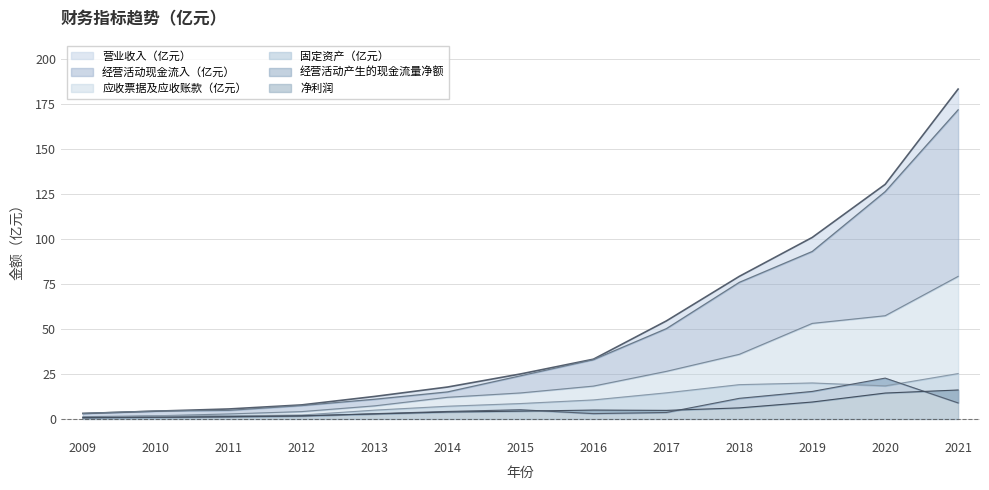

True or false: 营业收入（亿元） has a value of 1.0 at 2010.

False